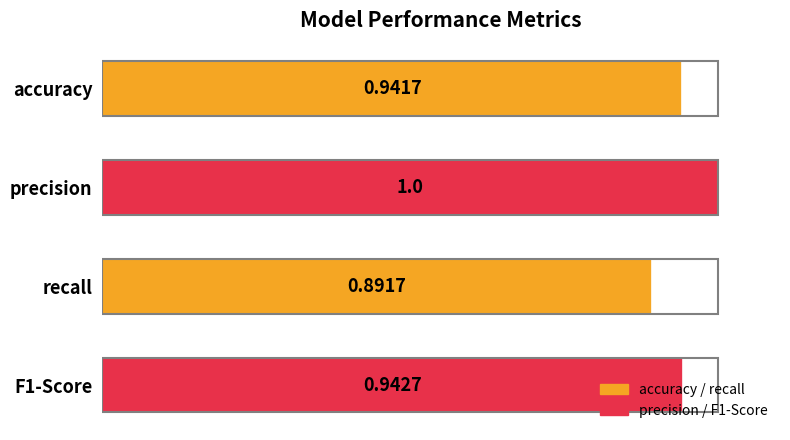

What is the sum of all values?

3.8